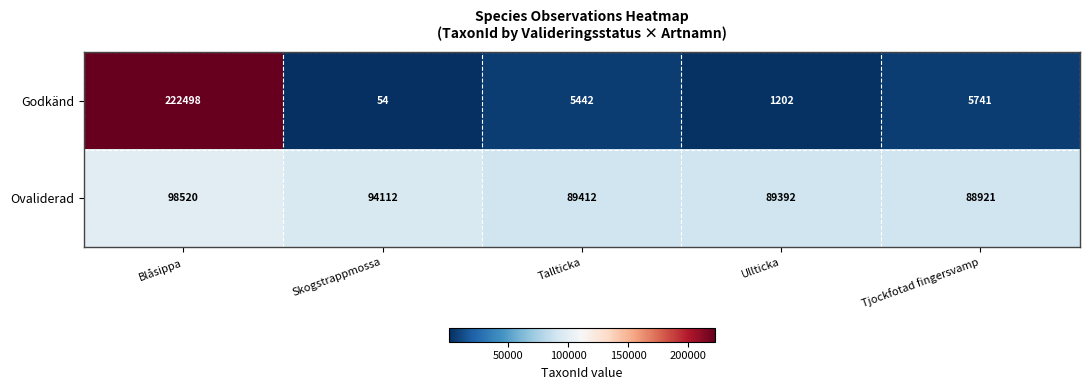

Which series has the largest total across all categories?

Ovaliderad